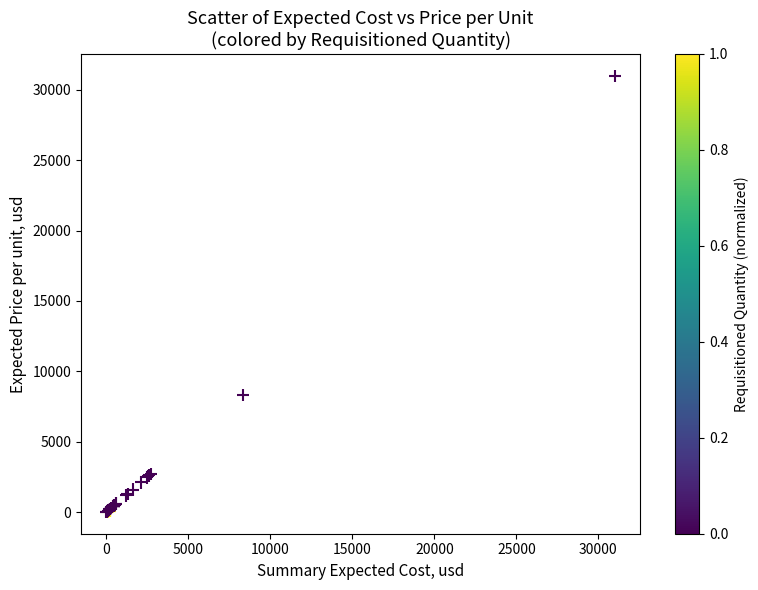

What Y value in the scatter plot is closest to 15505?

8320